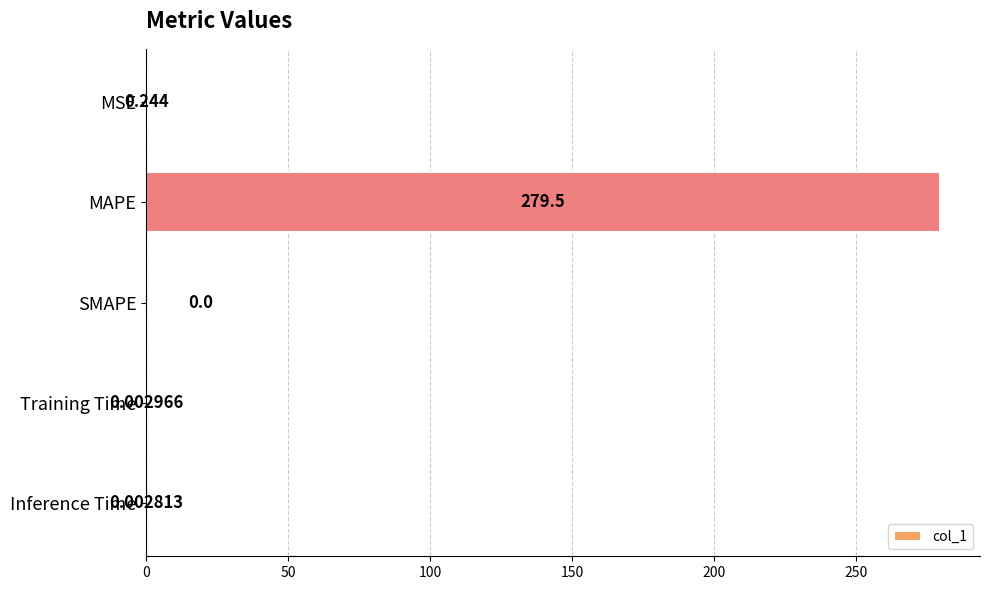

At which label is the value closest to 139?

MSE